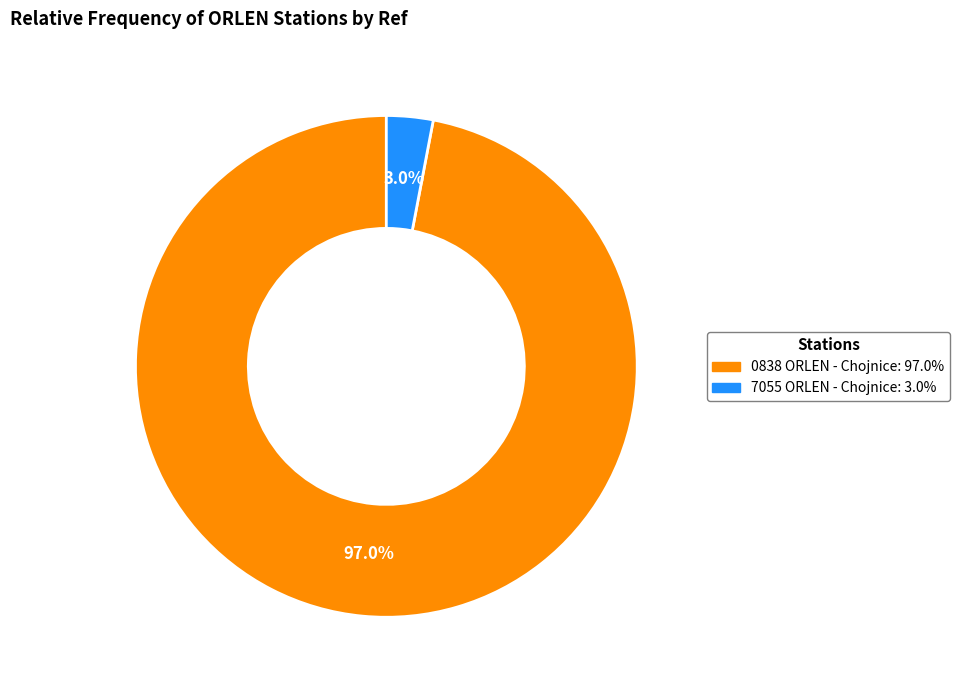

To the nearest percent, what is the difference between the 7055 ORLEN - Chojnice and 0838 ORLEN - Chojnice slice percentages?

94%